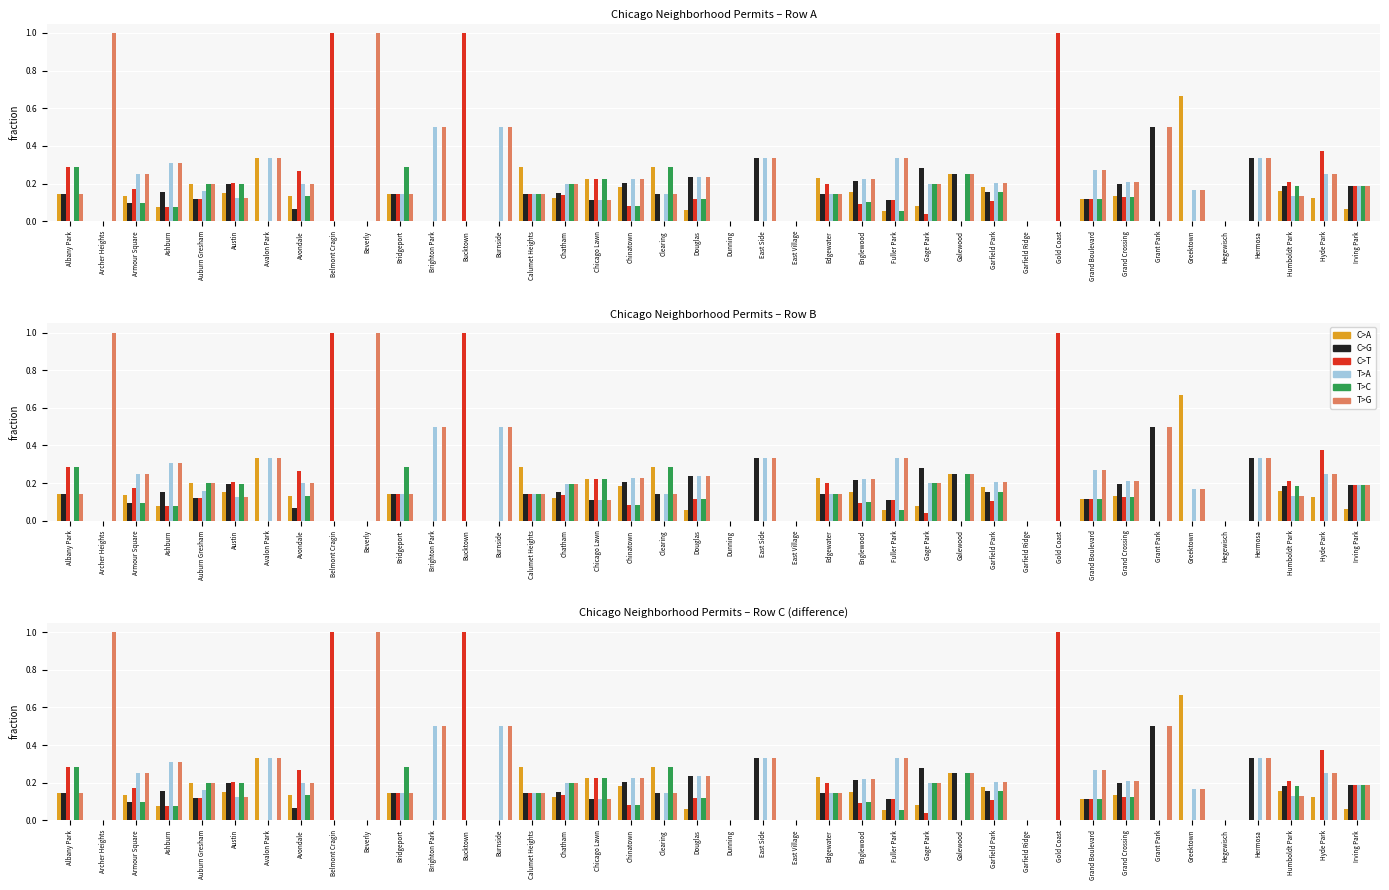

At which category does the chart reach its minimum across all series?

Archer Heights